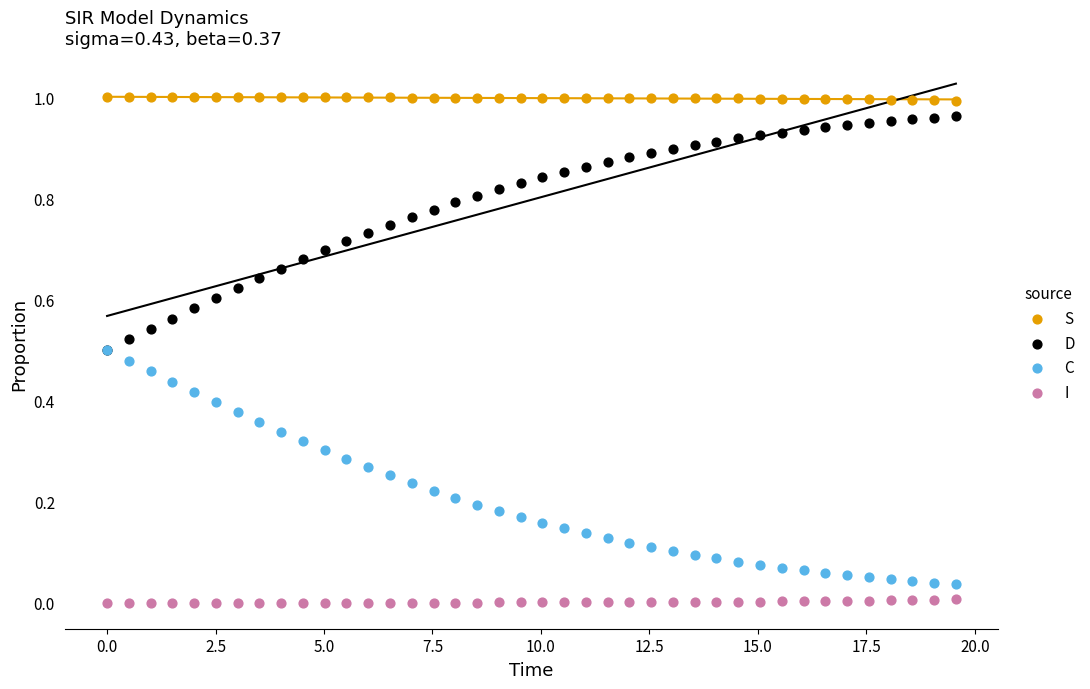

Which series contains the highest Y value?

S